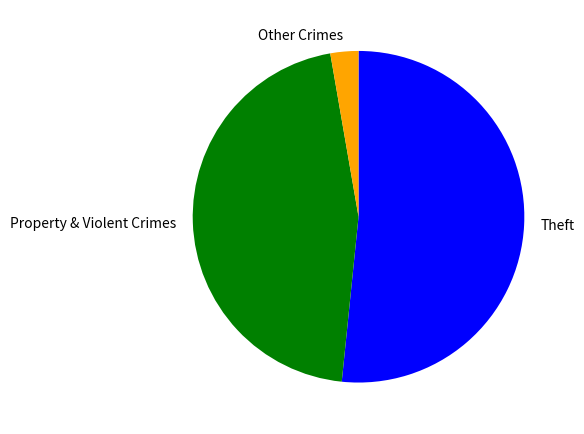

Rank the categories by value from lowest to highest.

Other Crimes, Property & Violent Crimes, Theft